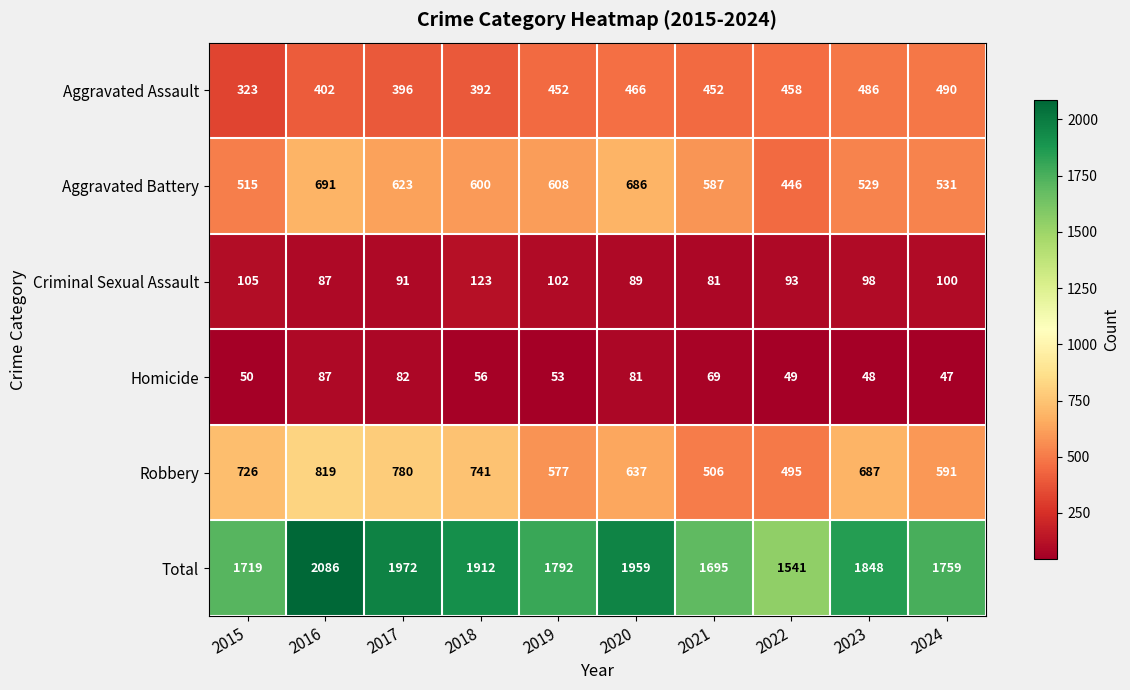

Between 2017 and 2022, which series saw the biggest shift?

Total